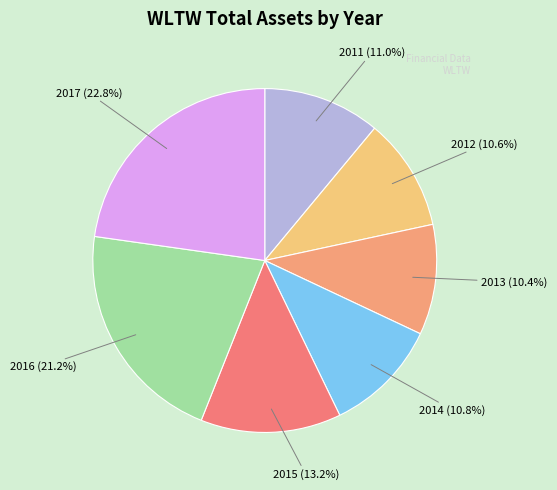

Does 2015 account for over 50% of the chart?

No